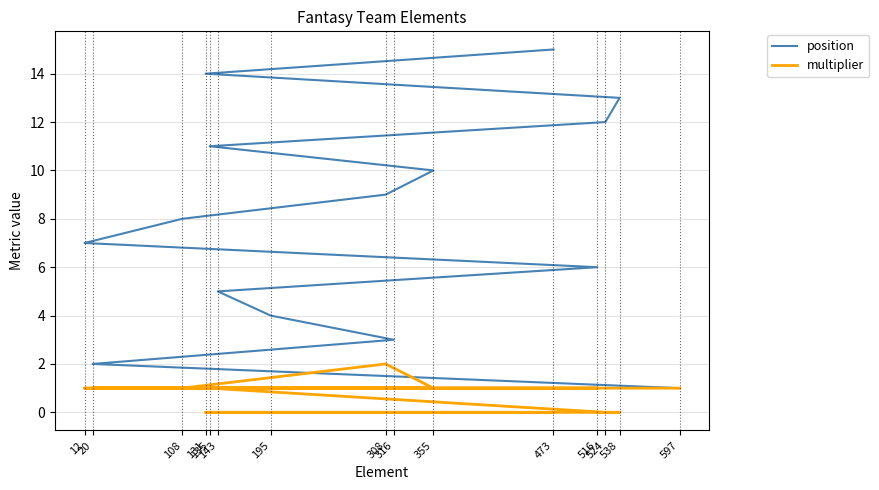

How many values in multiplier are above zero?

11